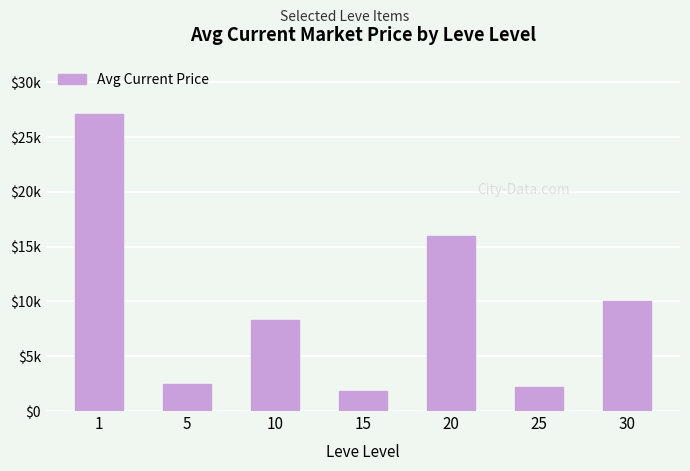

True or false: the data shows 27128.0 at 1.

True